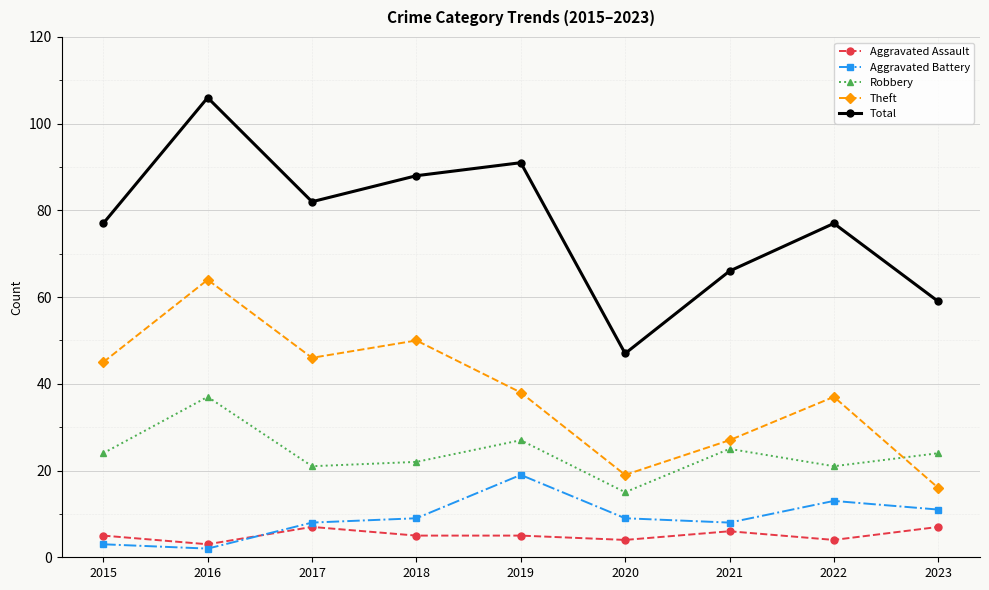

Which series has the largest range (max minus min)?

Total